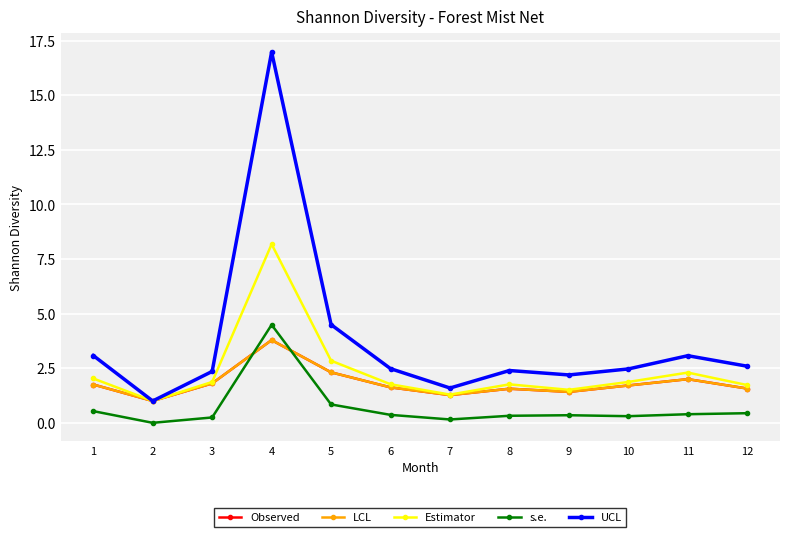

Is this an area chart (filled region under the line)?

No